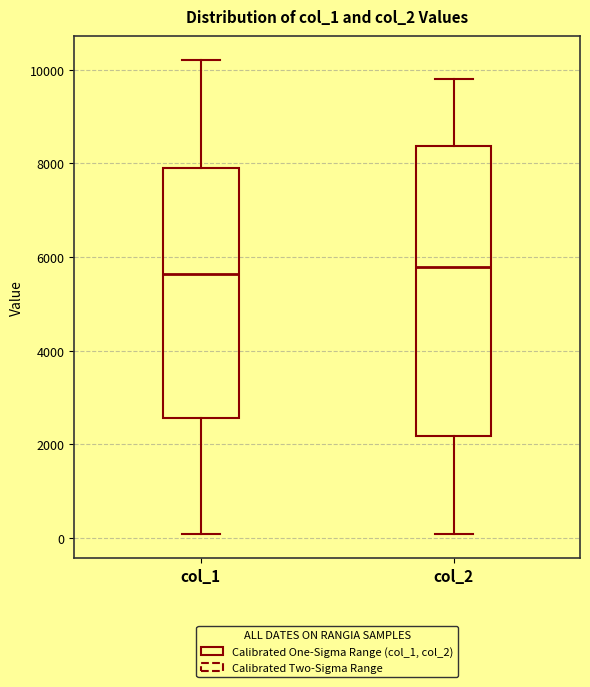

Where does the lower whisker of the box for col_1 end on the y-axis? The values are not printed on the chart, so give them approximately, as read against the axis.

0